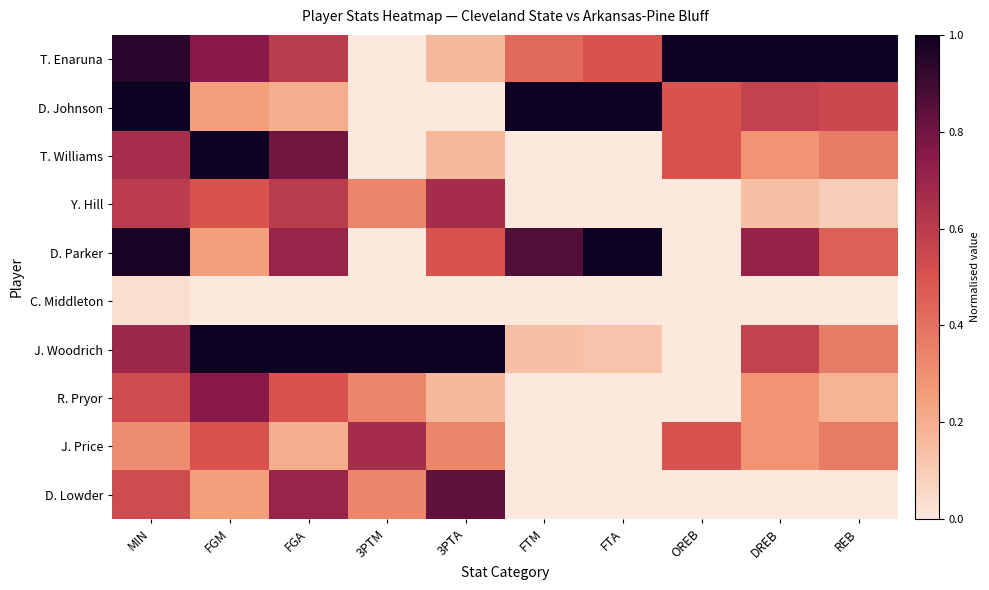

At how many categories does at least one series exceed 0?

10